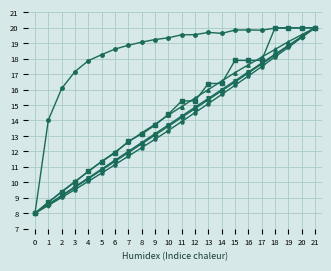

Count the number of categories in the chart.

22